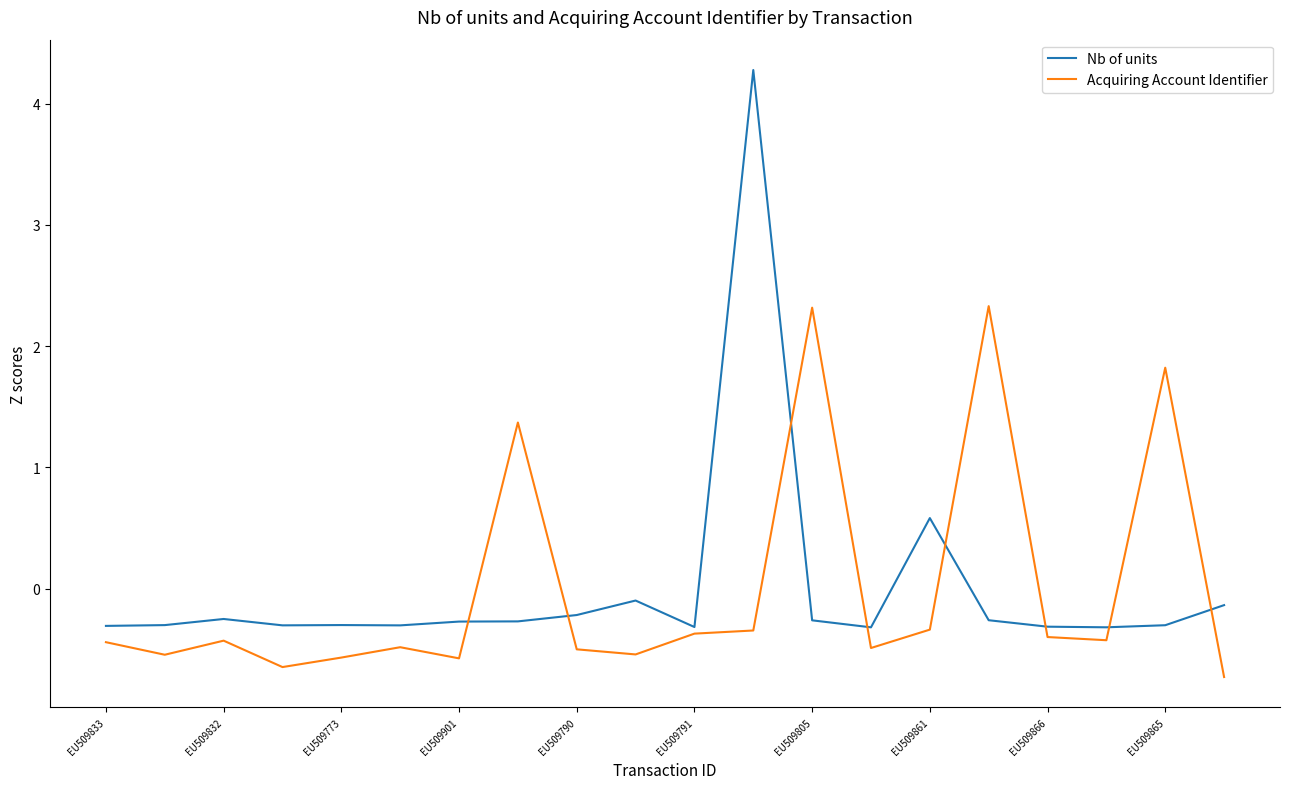

What is the maximum value for Acquiring Account Identifier?

2.3